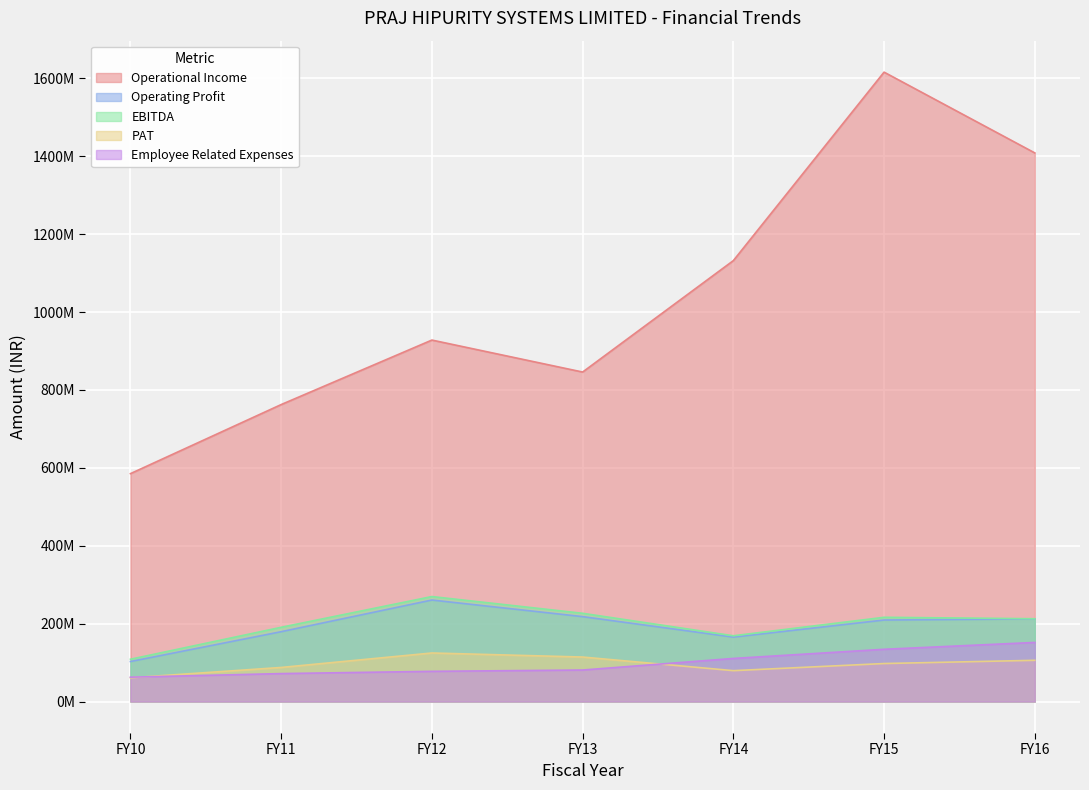

Reading left to right, extract all data points from this chart.

Operational Income: FY10=585140413	FY11=762493000	FY12=928106000	FY13=846003000	FY14=1132071000	FY15=1615992000	FY16=1408605000
Operating Profit: FY10=102747830	FY11=179360000	FY12=260664000	FY13=218041000	FY14=165479000	FY15=209315000	FY16=212165000
EBITDA: FY10=108656626	FY11=190650000	FY12=269595000	FY13=226591000	FY14=168894000	FY15=216335000	FY16=212633000
PAT: FY10=61099919	FY11=87562000	FY12=124694000	FY13=114301000	FY14=79347000	FY15=97616000	FY16=105894000
Employee Related Expenses: FY10=62590686	FY11=71809000	FY12=77605000	FY13=80960000	FY14=110690000	FY15=134193000	FY16=151771000